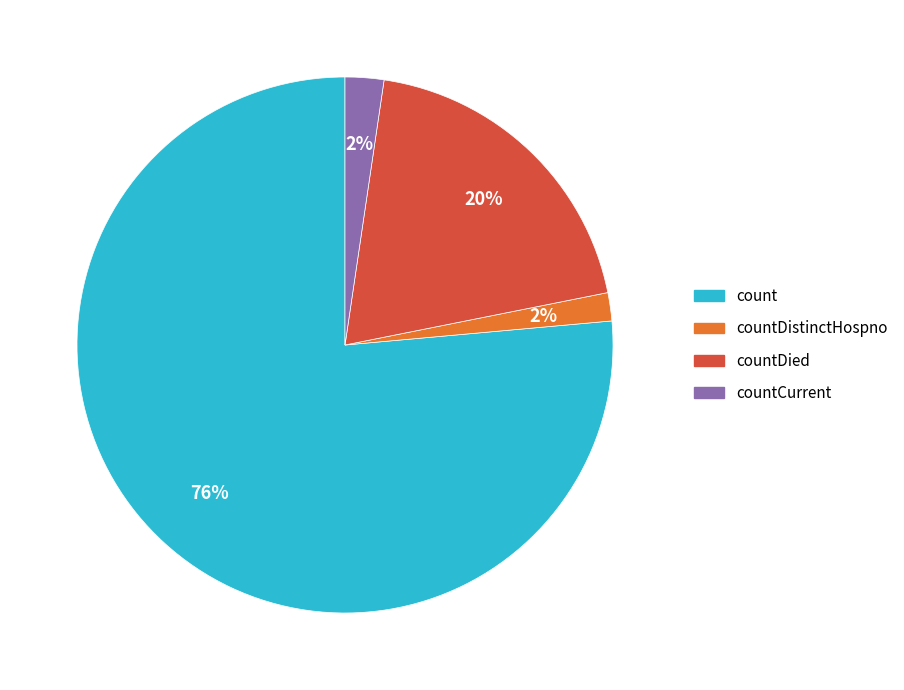

To the nearest percent, what is the average slice percentage?

25%